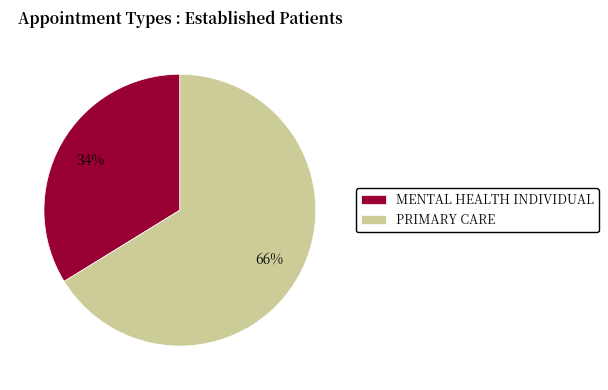

Do MENTAL HEALTH INDIVIDUAL and PRIMARY CARE together represent more than half of the pie?

Yes